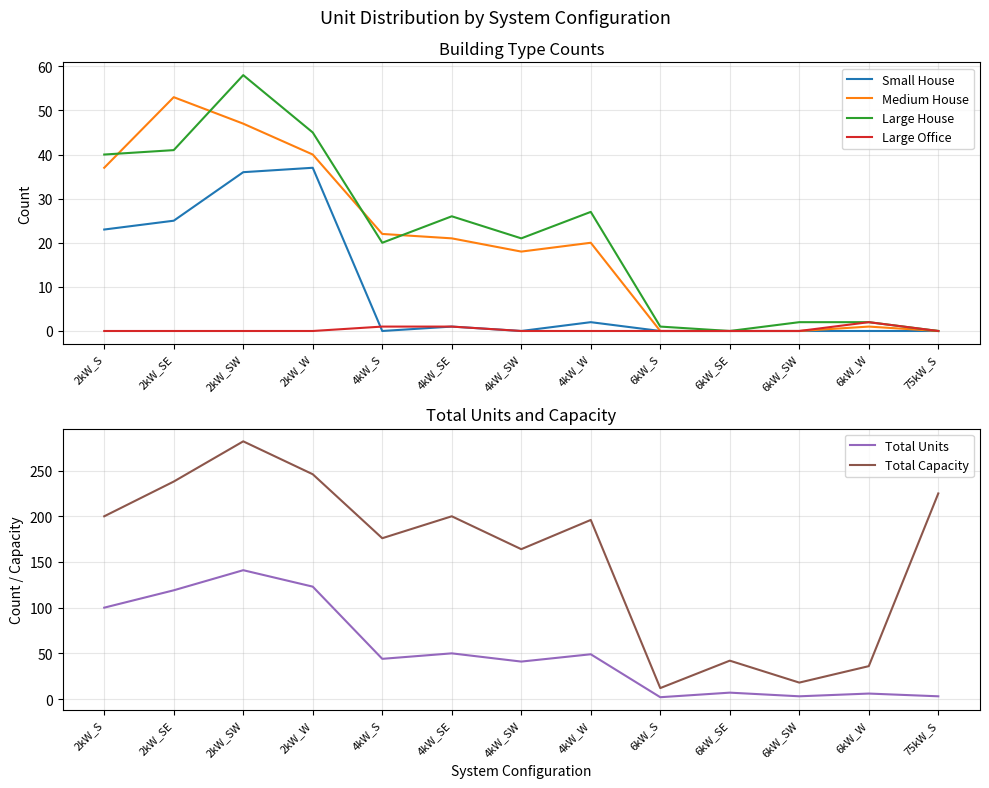

Reading left to right, what are all the values shown in this chart?

Small House: 23	25	36	37	0	1	0	2	0	0	0	0	0
Medium House: 37	53	47	40	22	21	18	20	0	0	0	1	0
Large House: 40	41	58	45	20	26	21	27	1	0	2	2	0
Large Office: 0	0	0	0	1	1	0	0	0	0	0	2	0
Total Units: 100	119	141	123	44	50	41	49	2	7	3	6	3
Total Capacity: 200	238	282	246	176	200	164	196	12	42	18	36	225